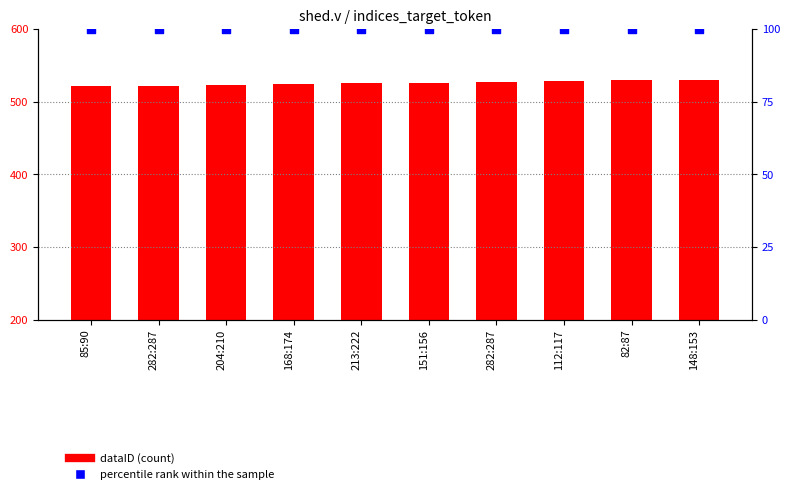

Which series contains the lowest Y value?

percentile rank within the sample